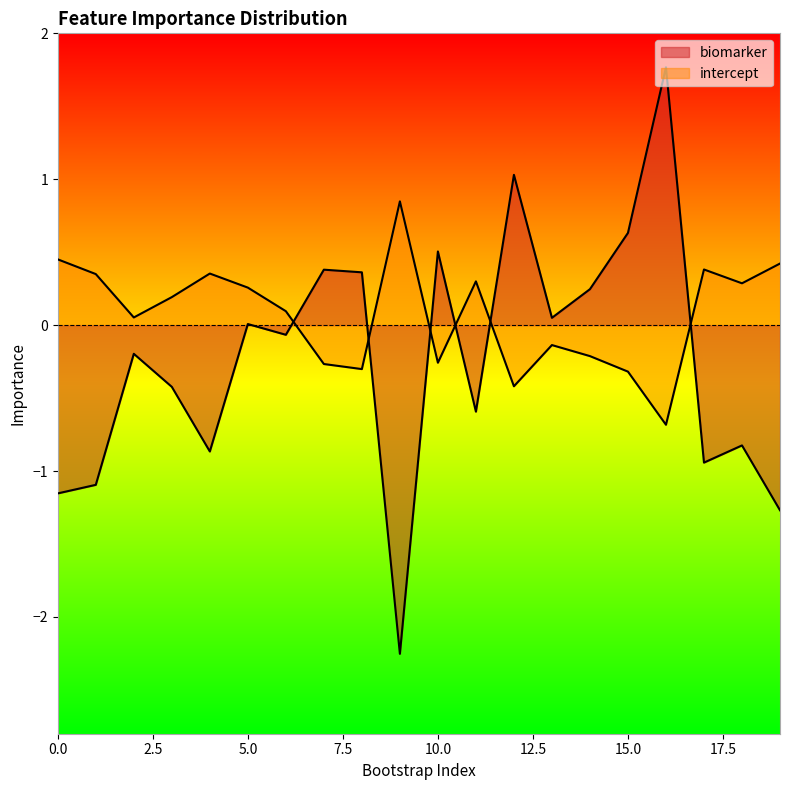

List the series in order of their peak value, highest first.

biomarker, intercept